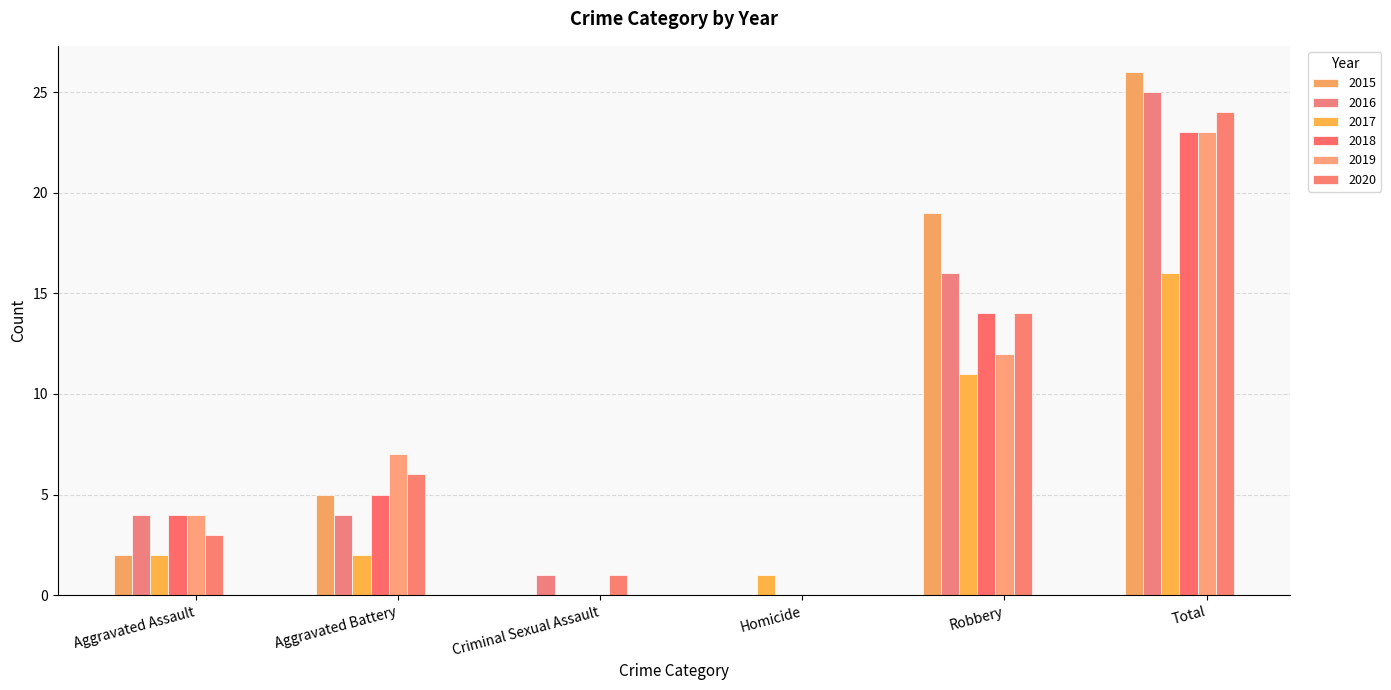

What are all the series names shown in the legend?

2015, 2016, 2017, 2018, 2019, 2020